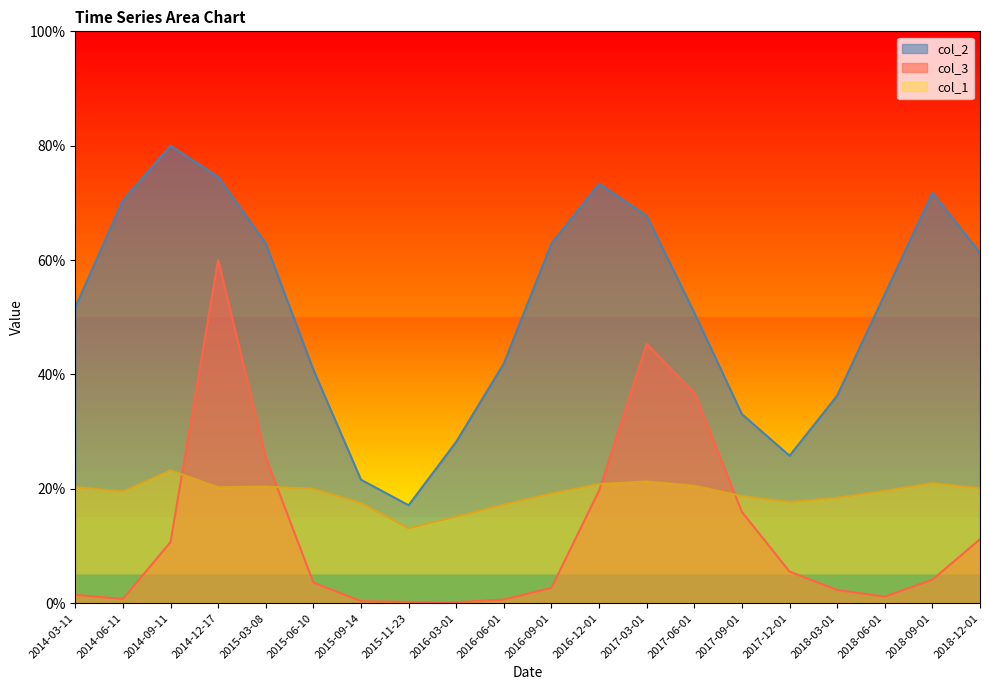

How many data points does each series have?

20